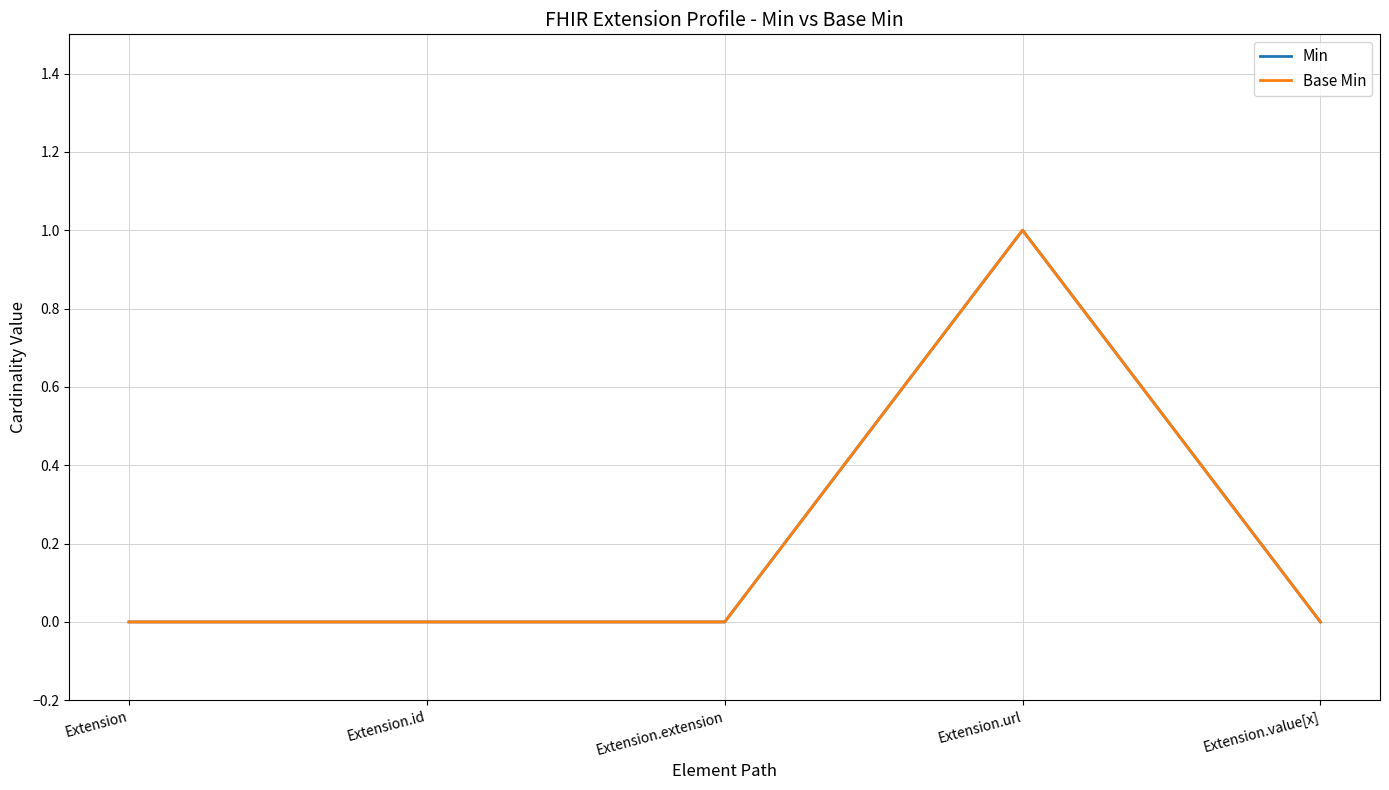

True or false: Min and Base Min intersect in this chart.

False